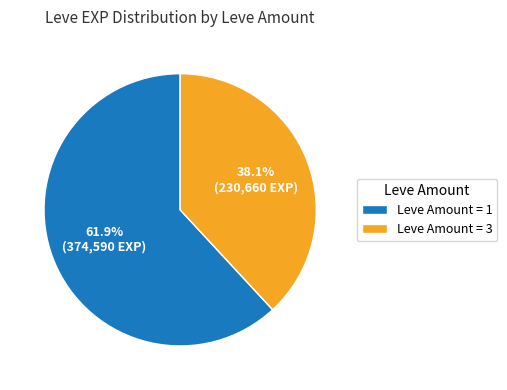

Which category has the biggest portion of the pie?

Leve Amount = 1